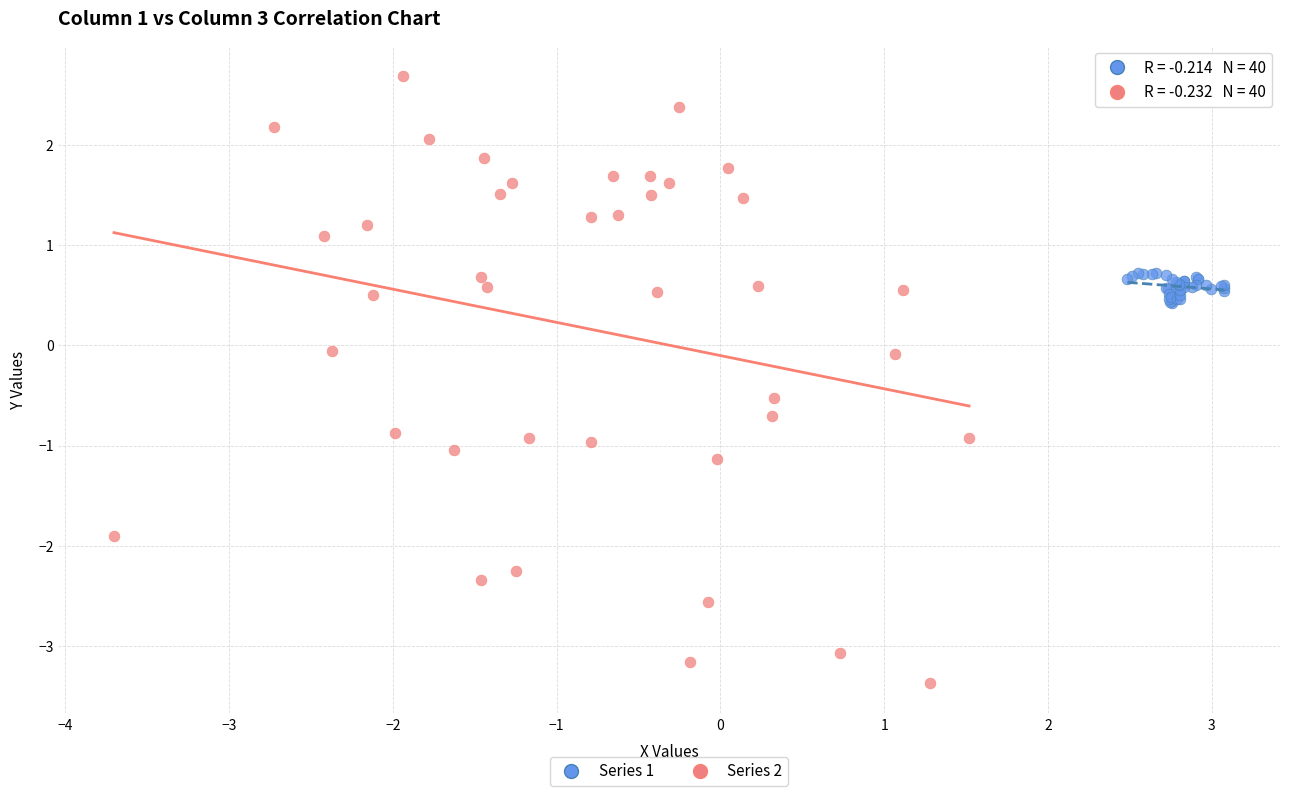

Which series reaches the minimum Y coordinate?

Series 2